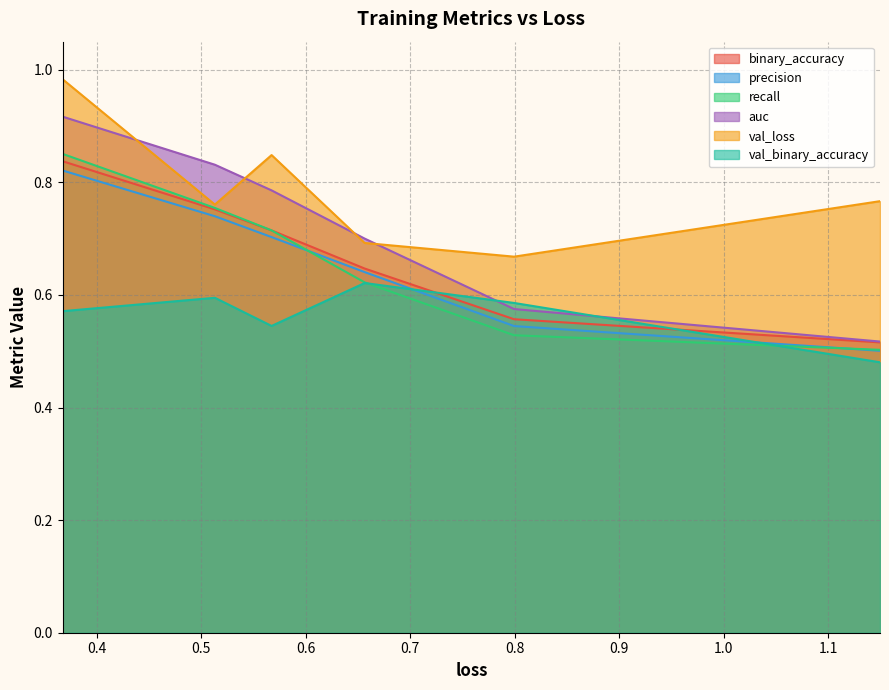

True or false: precision and auc intersect in this chart.

False